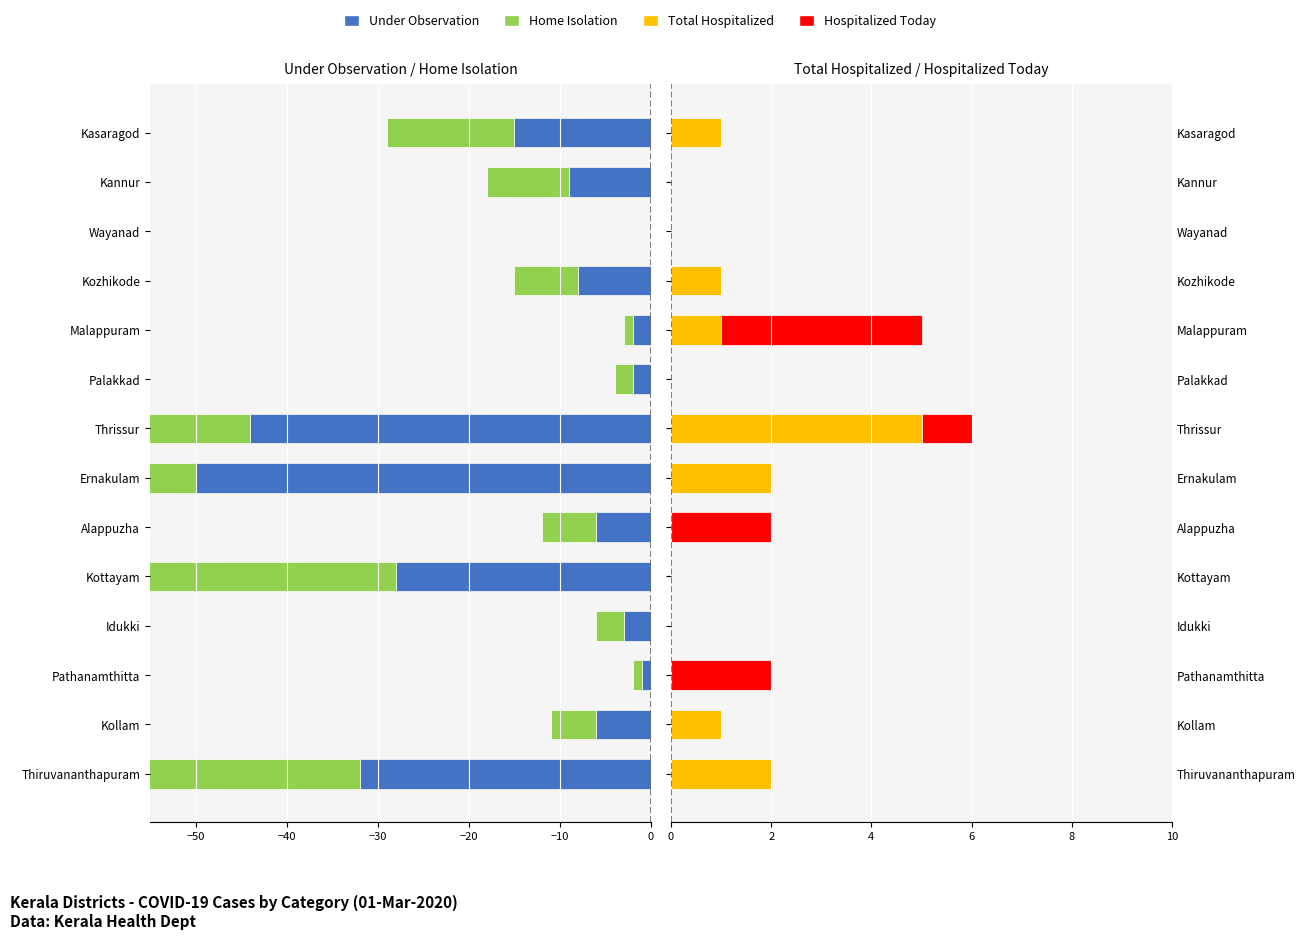

What is the maximum value shown in the chart?

5